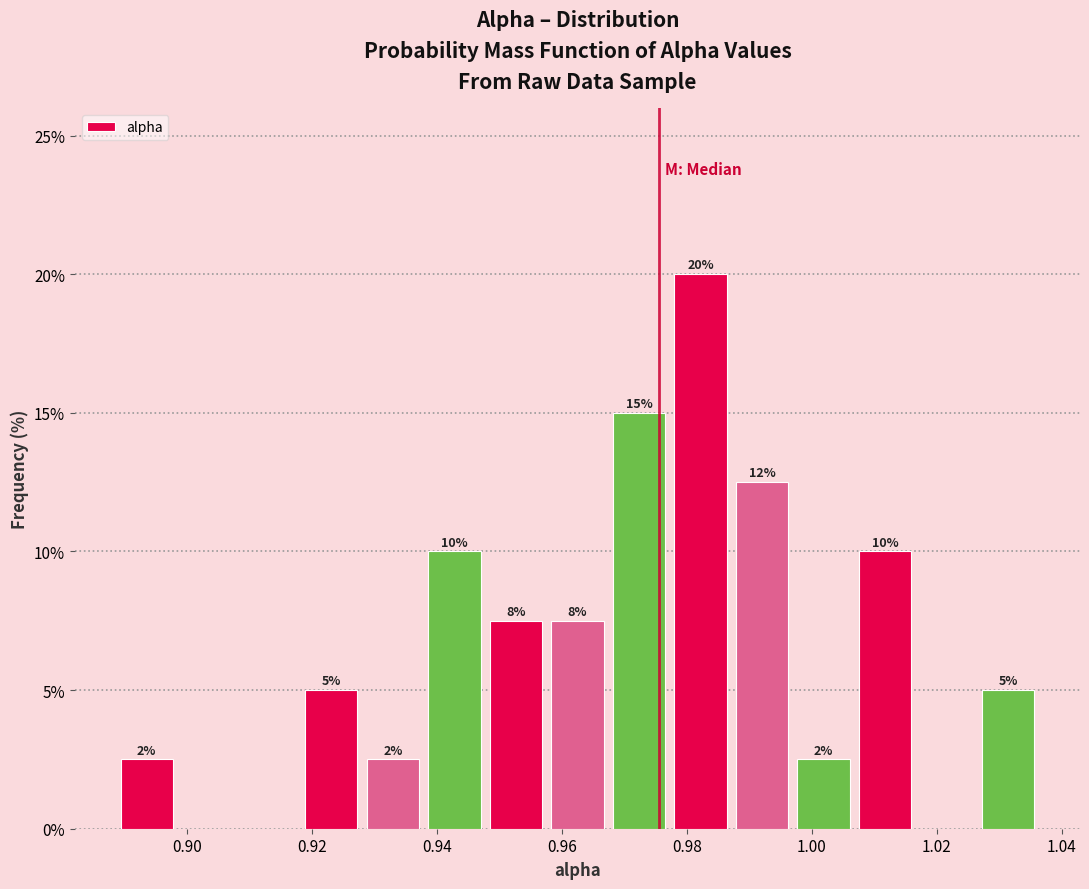

Which range on the x-axis has the tallest bar?

0.978 to 0.988